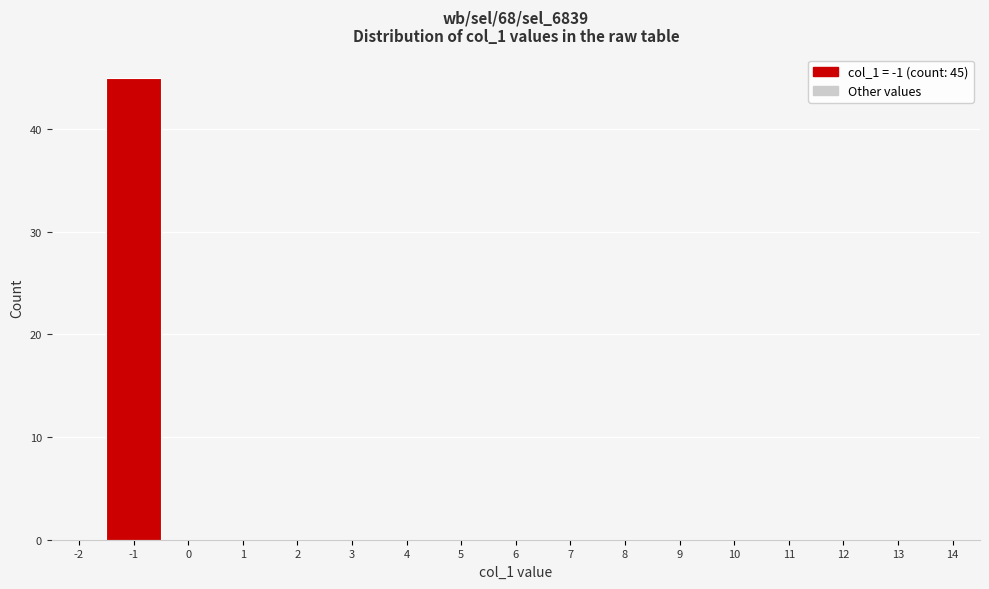

Reading right to left, extract all data points from this chart.

14=0	13=0	12=0	11=0	10=0	9=0	8=0	7=0	6=0	5=0	4=0	3=0	2=0	1=0	0=0	-1=45	-2=0